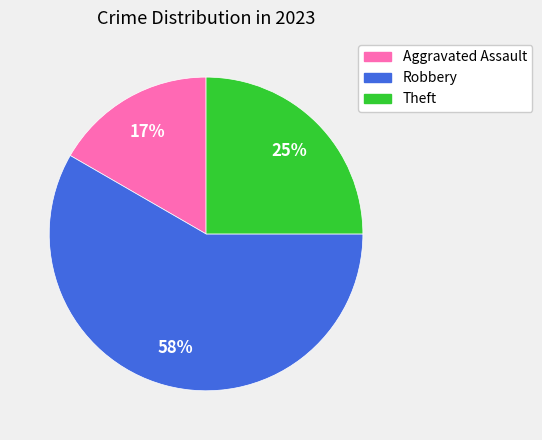

What percentage is the Theft slice, to the nearest percent?

25%